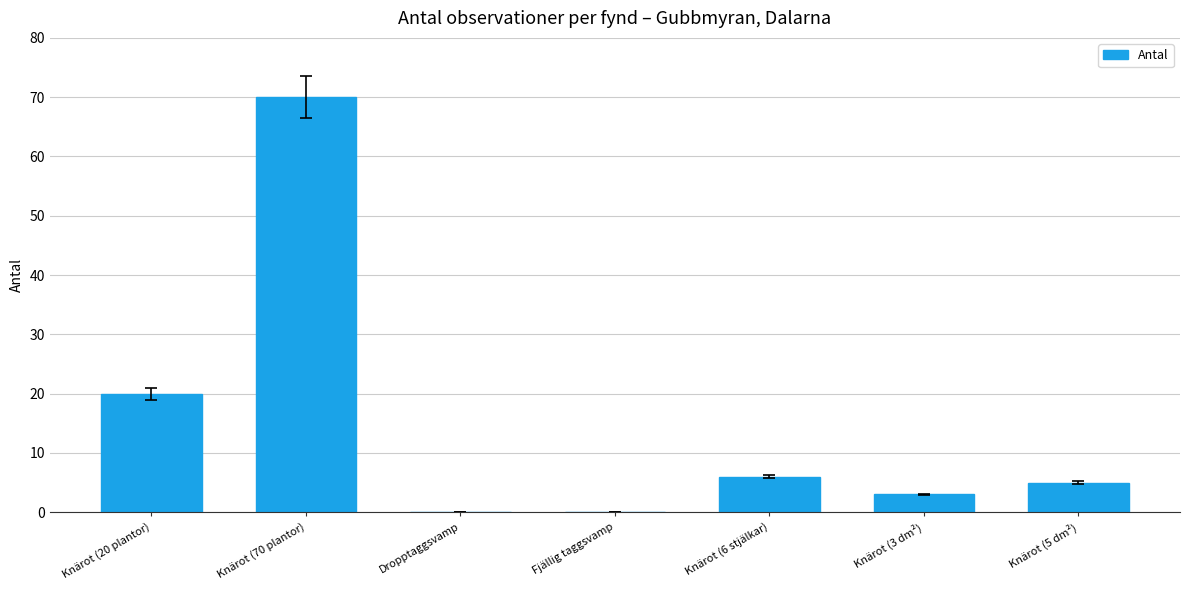

The value at Knärot (20 plantor) is 34. True or false?

False